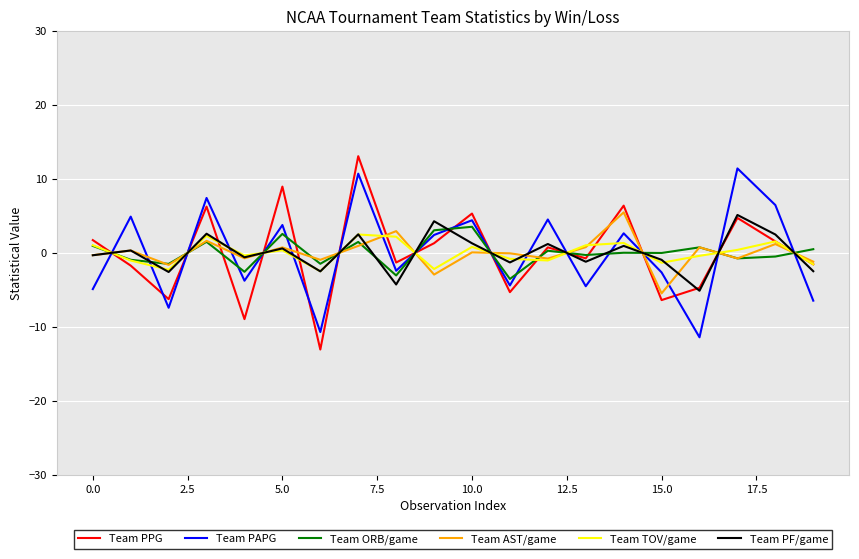

Which series has the widest spread of values?

Team PPG